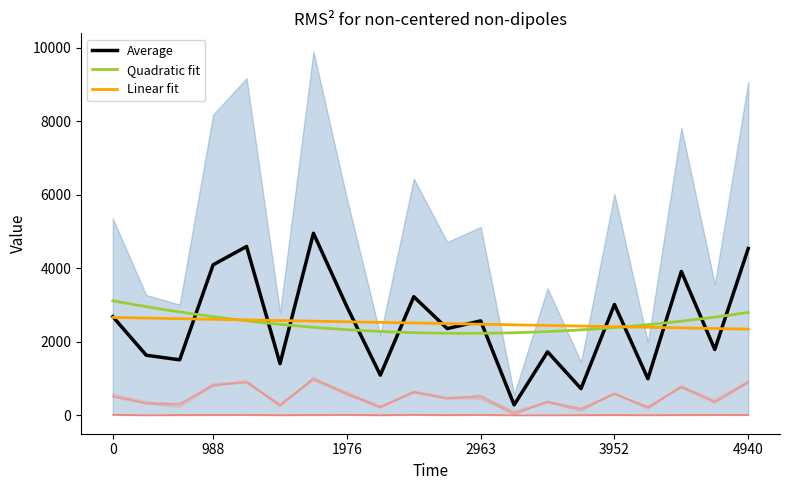

What is the minimum value for Average?

287.1